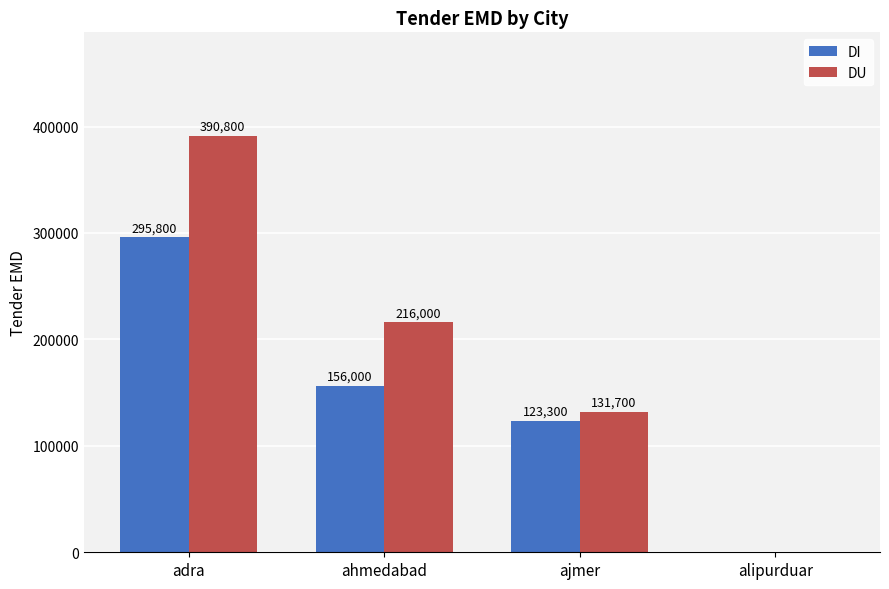

Where is DU nearest to the value 195400?

ahmedabad